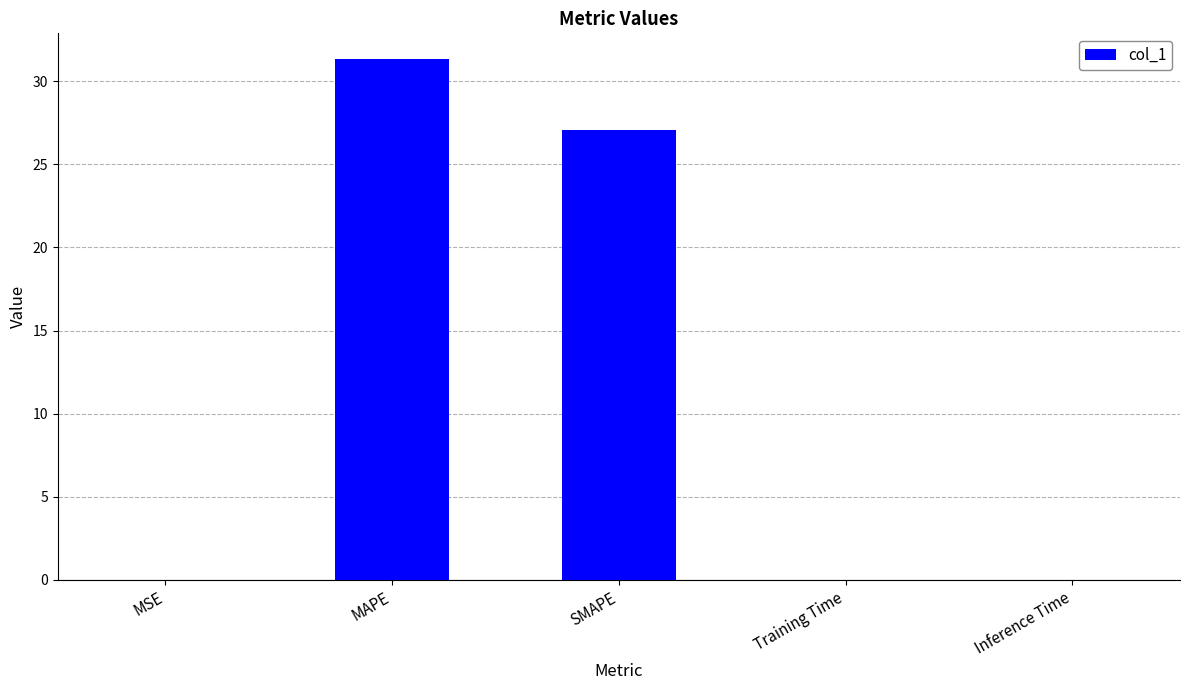

The value at SMAPE is 27.1. True or false?

True